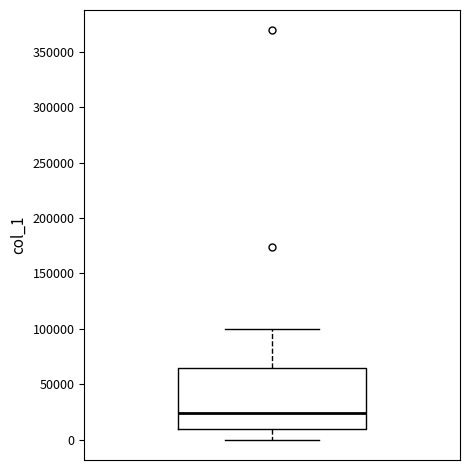

Transcribe this box plot: give where the median line is, the range the box spans, and where the two whiskers end, as read against the y-axis. The values are not printed on the chart, so give them approximately, as read against the axis.

median 25000, box 10000 to 65000, whiskers 0 to 100000